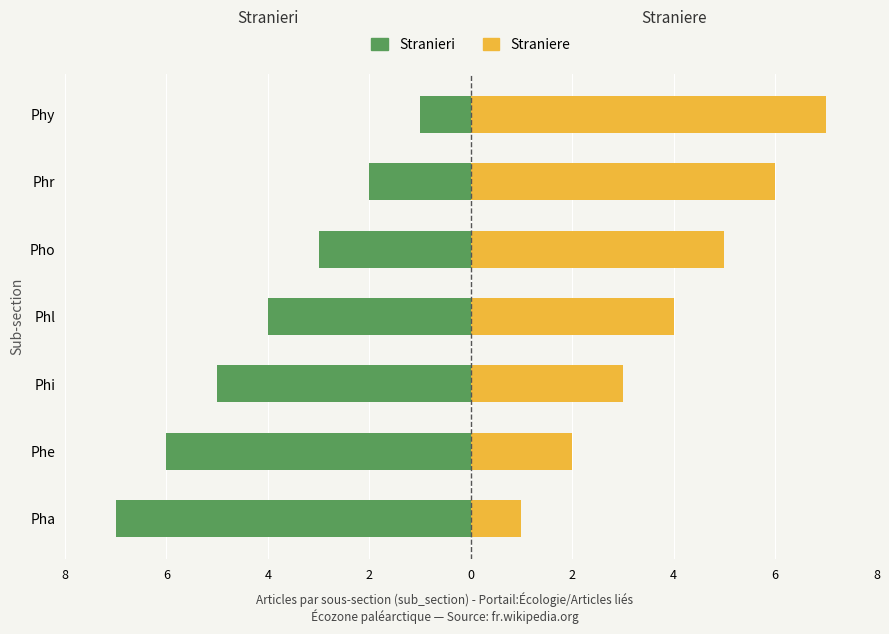

Reading left to right, list all the values displayed in this chart.

Stranieri: -7	-6	-5	-4	-3	-2	-1
Straniere: 1	2	3	4	5	6	7